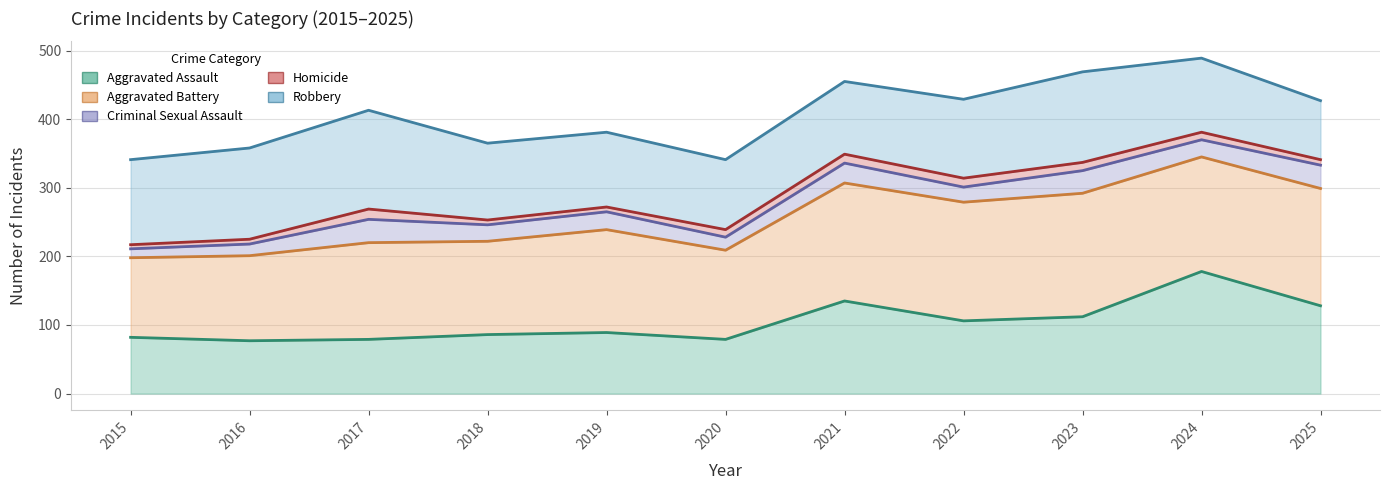

What is the average value of the Aggravated Assault (line) series?

105